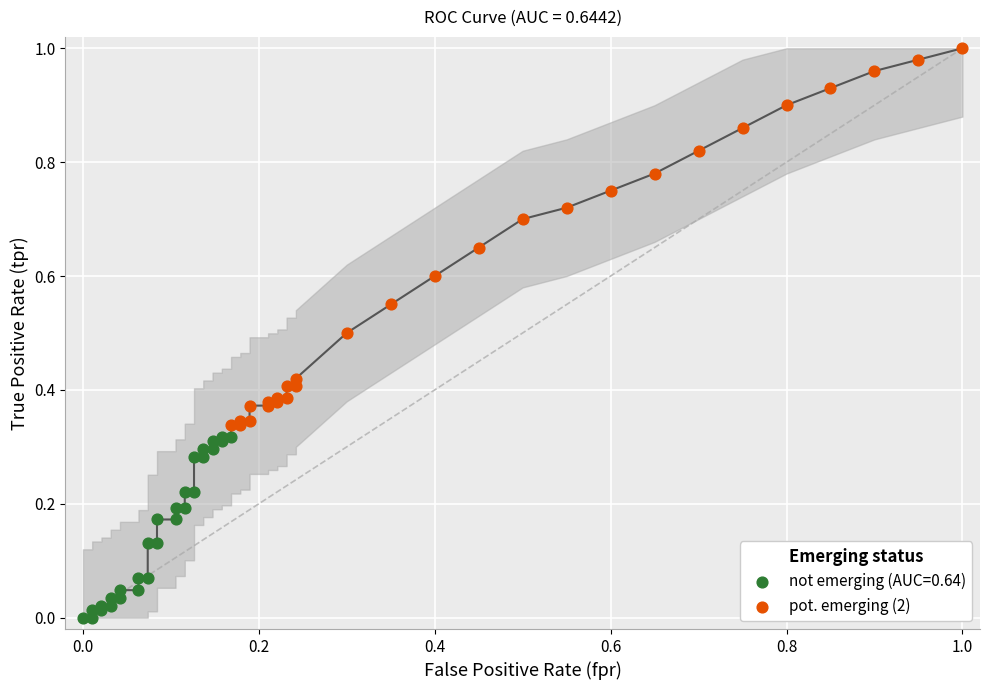

Which series has the largest Y range (max minus min)?

pot. emerging (2)